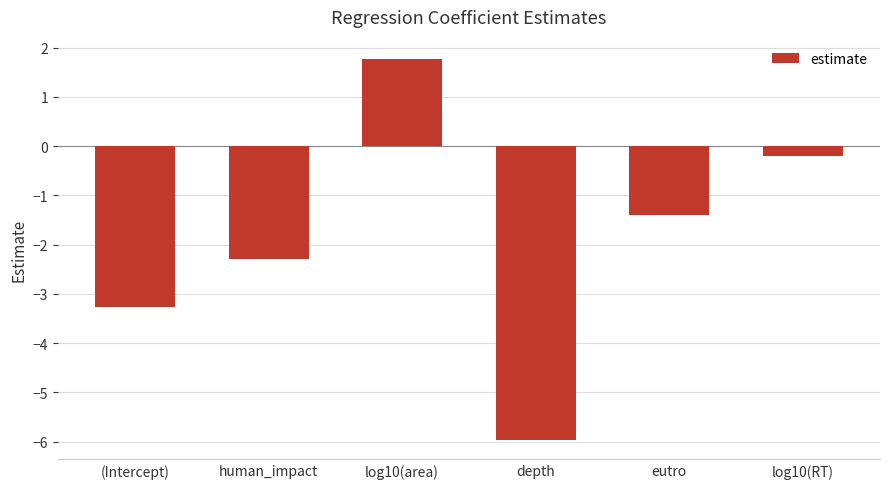

What is the label of the 1st bar from the right?

log10(RT)